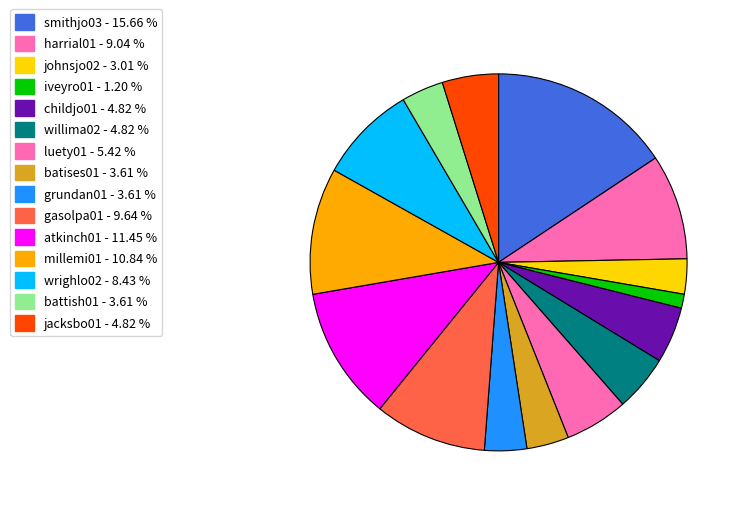

To the nearest percent, what is the difference between the largest and smallest slice percentages?

14%